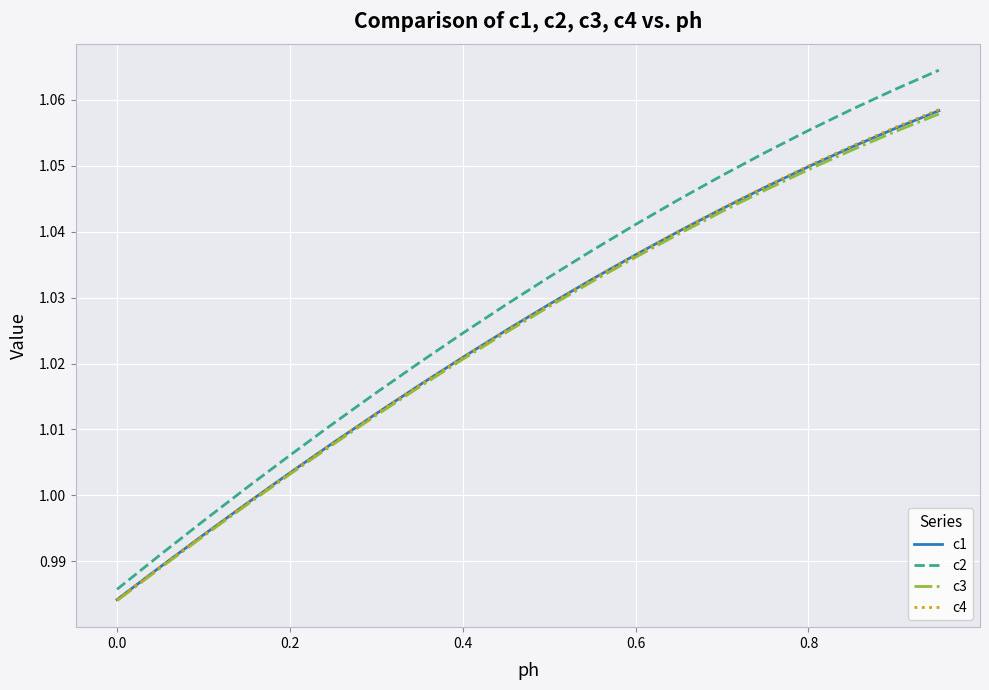

Which series has the widest spread of values?

c2